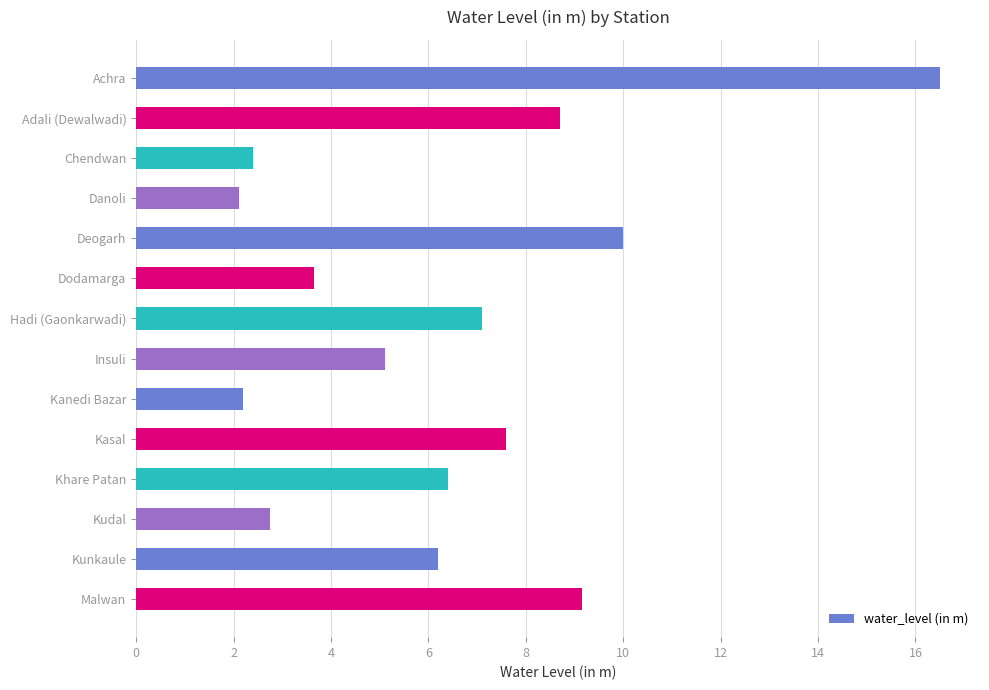

How many values are below 6?

6